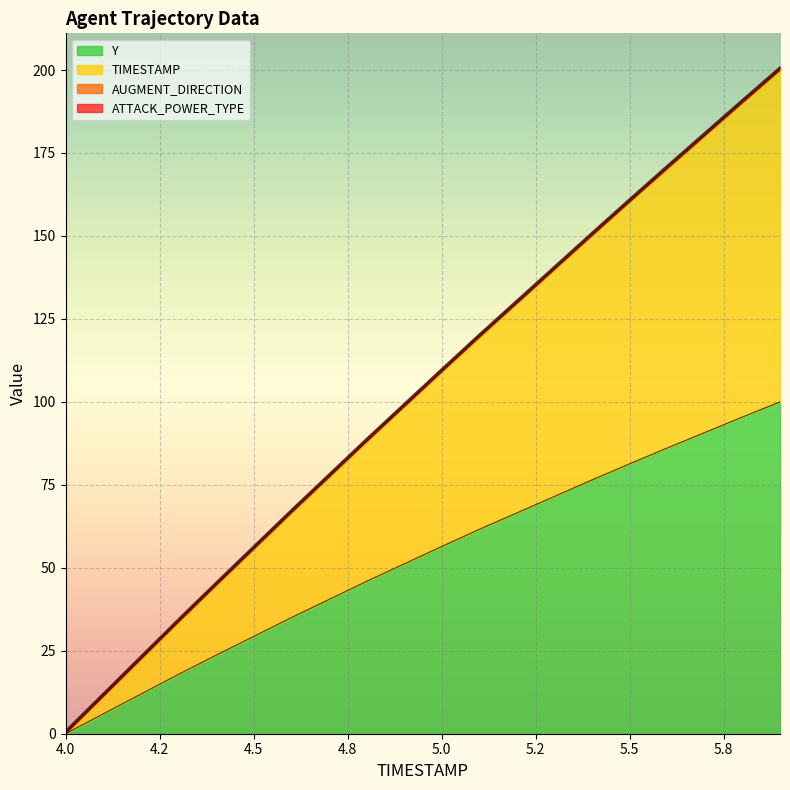

Reading left to right, list all the values displayed in this chart.

Y: 0.0	6.0	11.9	17.9	23.6	29.3	35.0	40.4	45.9	51.1	56.4	61.6	66.5	71.5	76.5	81.3	86.1	90.8	95.4	100.0
TIMESTAMP: 0.0	5.3	10.5	15.8	21.1	26.3	31.6	36.8	42.1	47.4	52.6	57.9	63.2	68.4	73.7	78.9	84.2	89.5	94.7	100.0